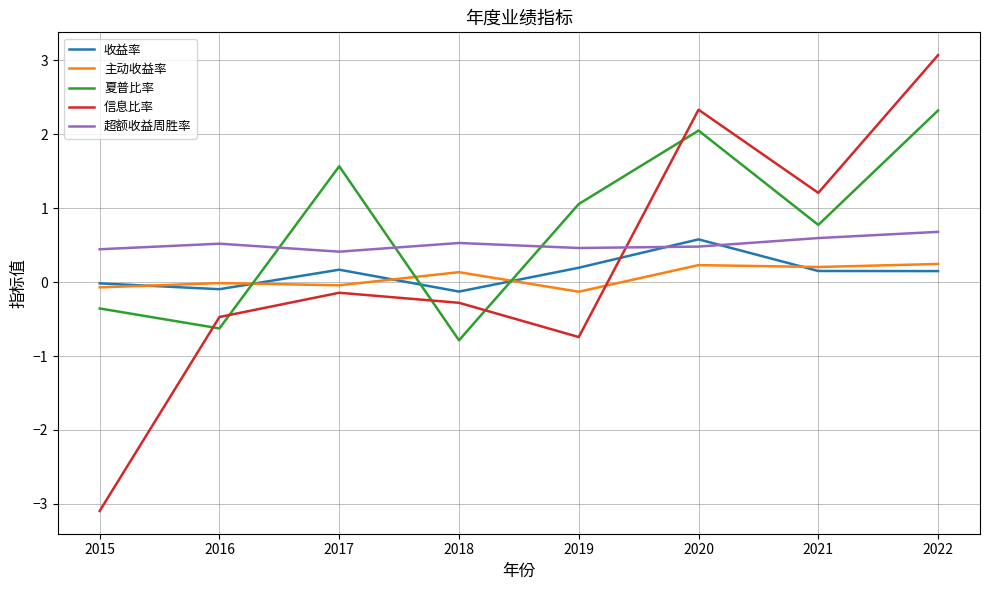

Which category has the highest value across all series?

2022